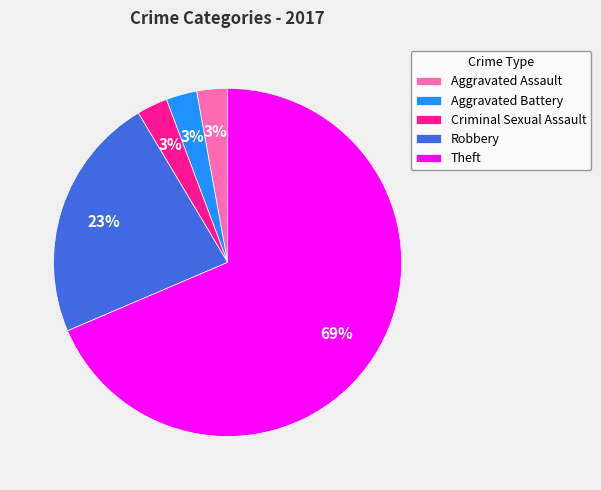

Which has a higher value, Robbery or Theft?

Theft